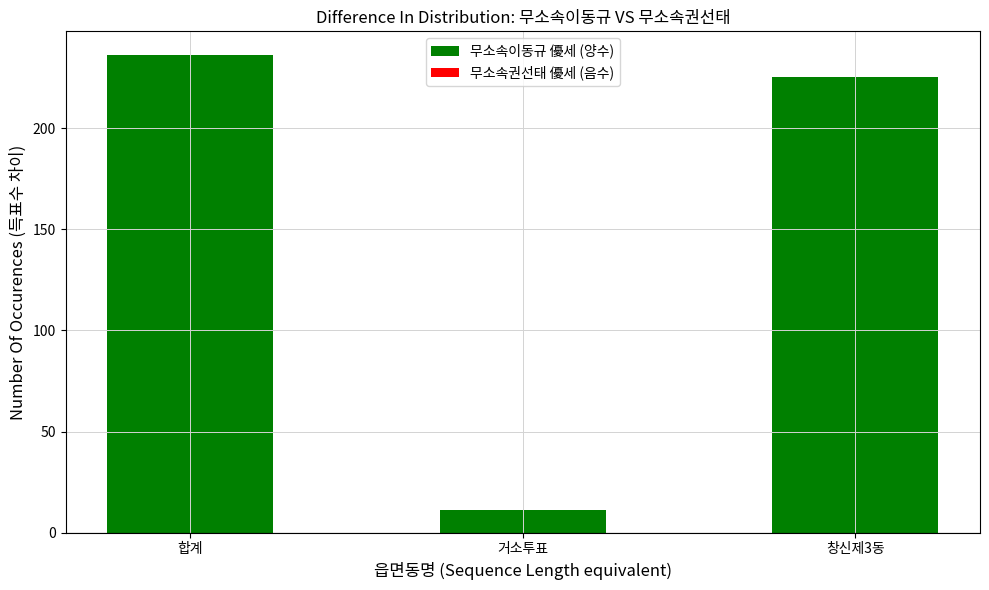

What is the maximum value shown in the chart?

236